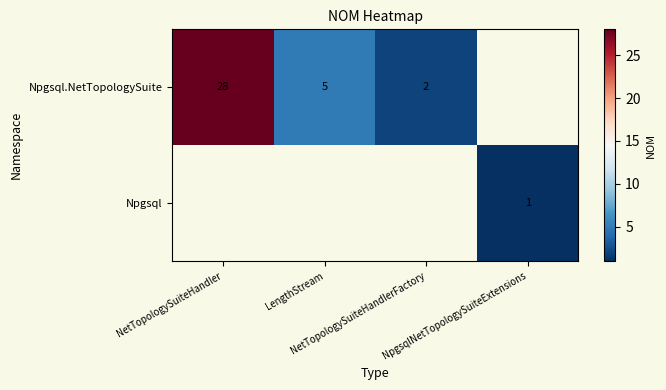

The value of Npgsql.NetTopologySuite at NetTopologySuiteHandler is 12.9. True or false?

False